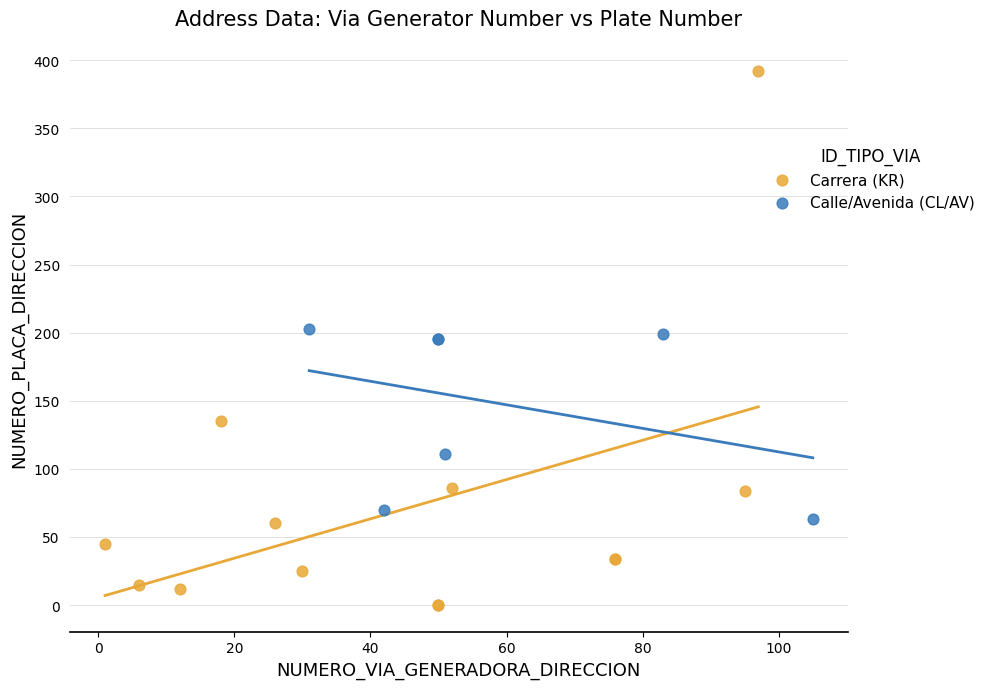

Which series contains the lowest Y value?

Carrera (KR)